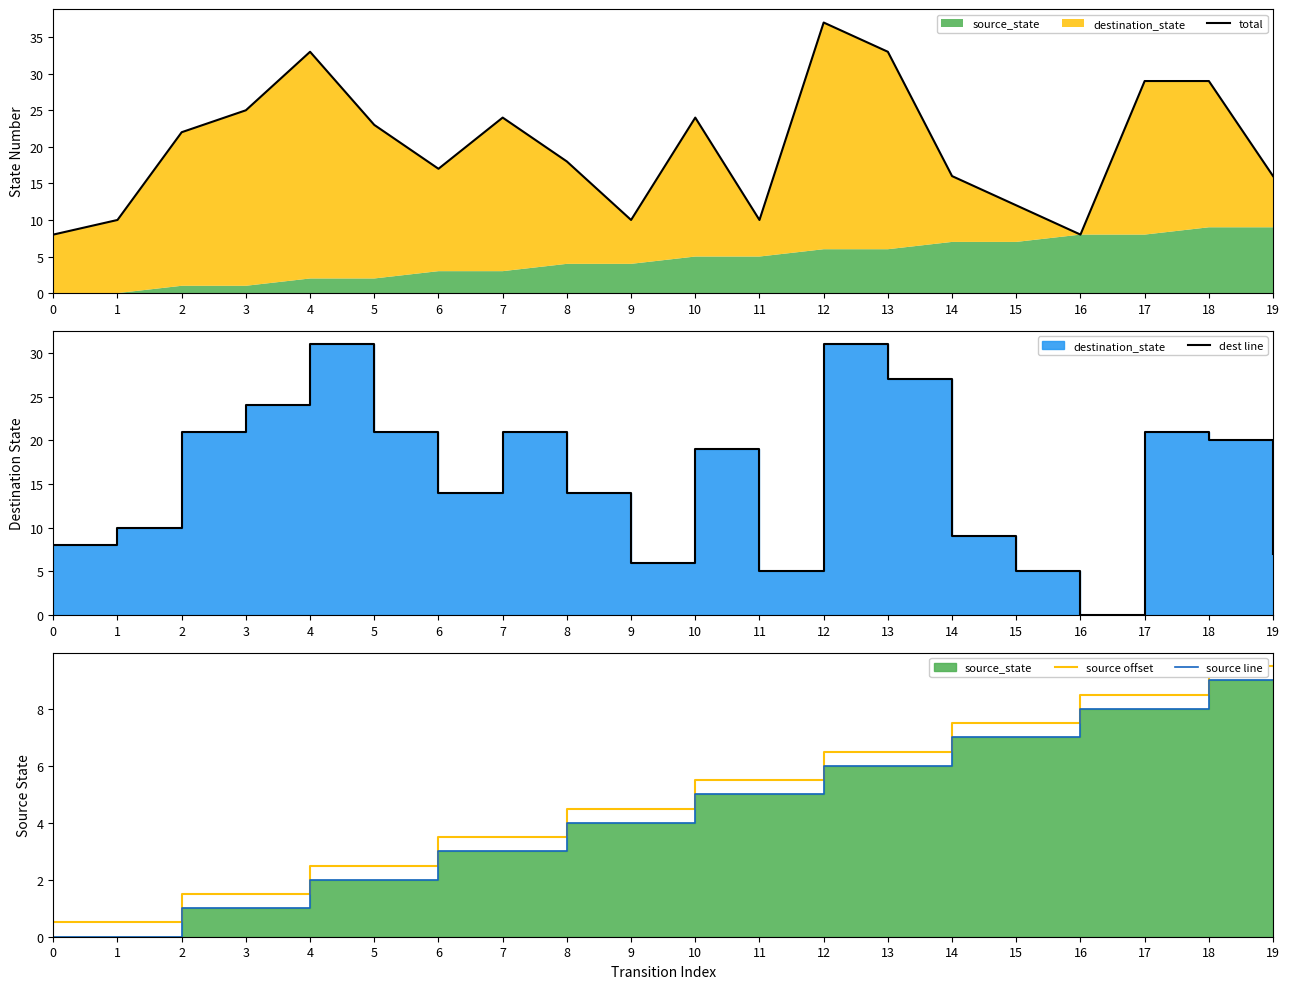

What is the average value of the source line series?

4.5